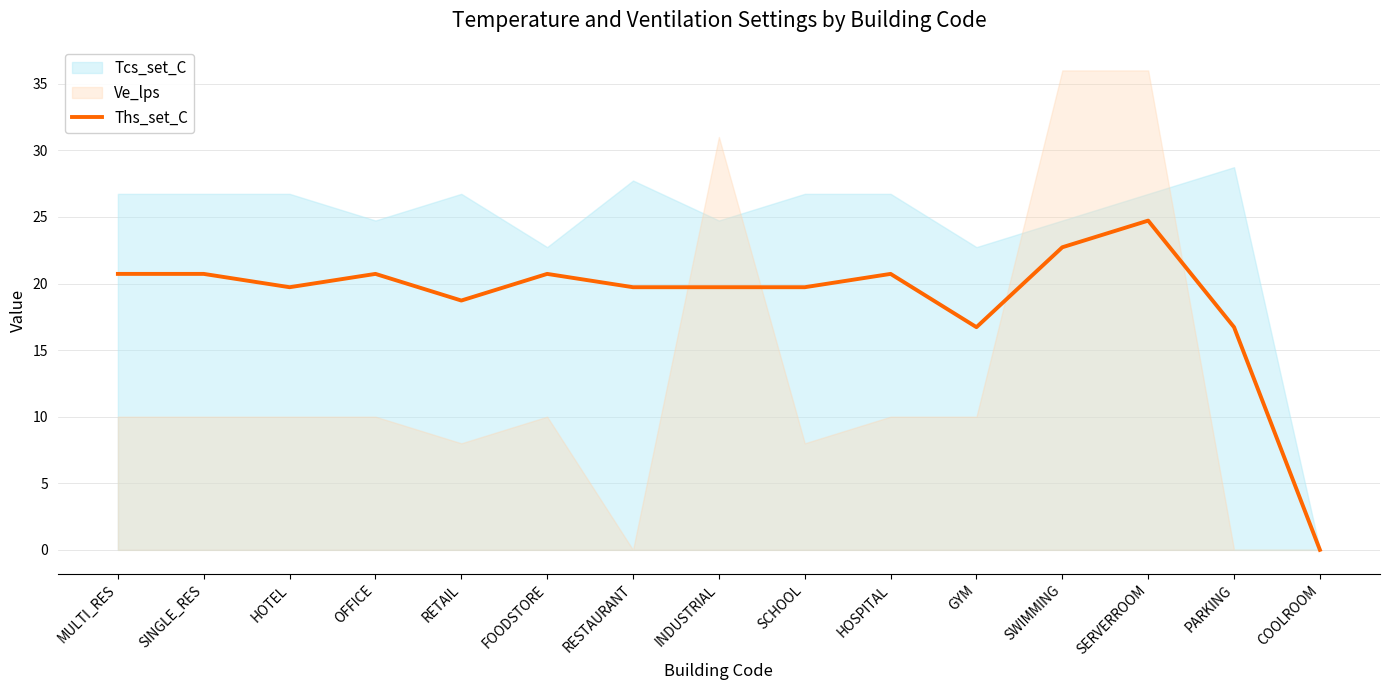

What is the ratio of the value at HOSPITAL to the value at SERVERROOM?

0.8